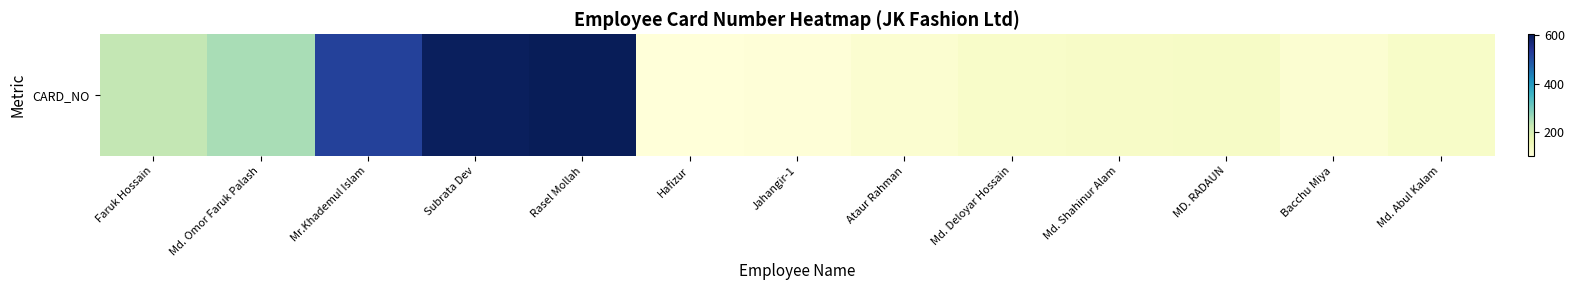

Is it true that the value at Md. Shahinur Alam is 213?

False